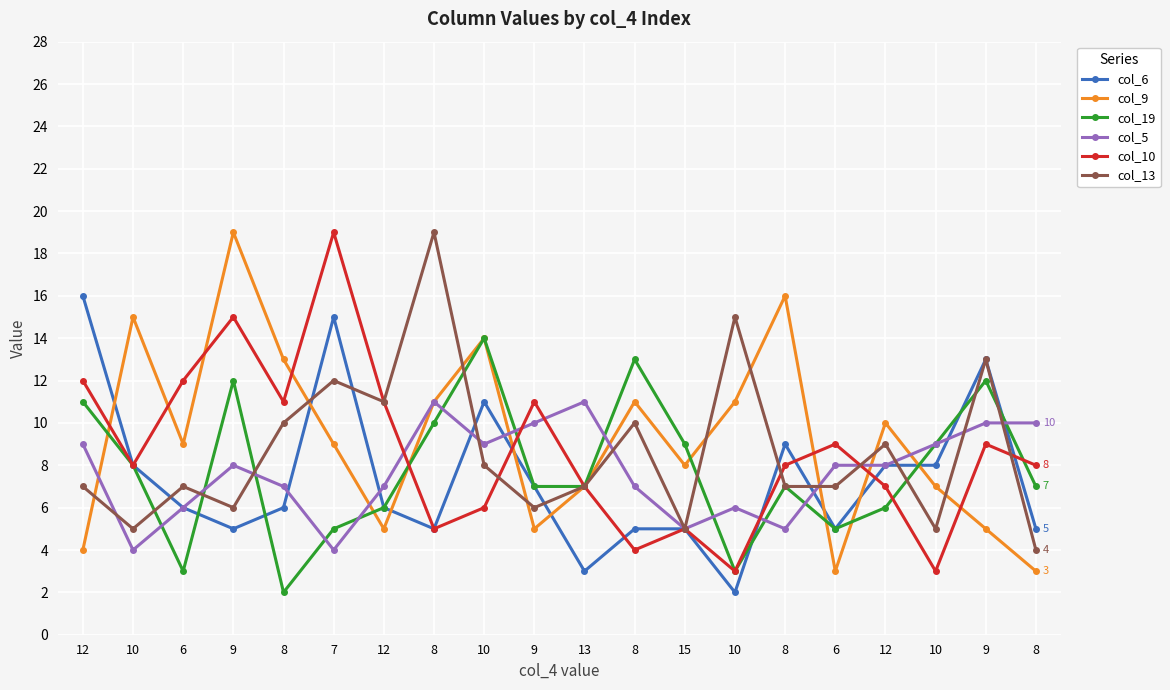

How many intersections are there between col_9 and col_10?

9